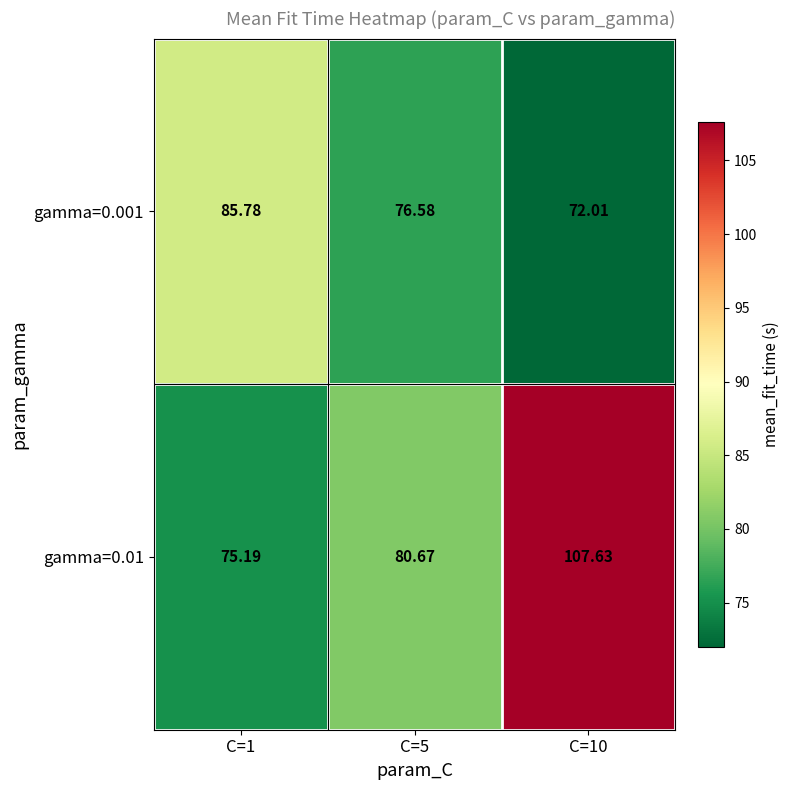

Rank the series at C=1 from lowest to highest value.

gamma=0.01, gamma=0.001